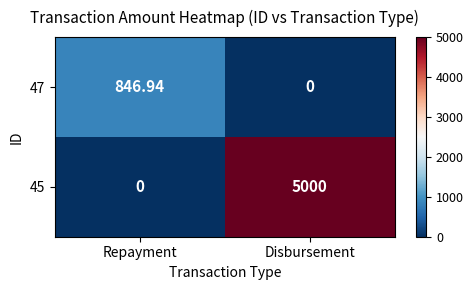

Which category has the lowest value in the 45 series?

Repayment